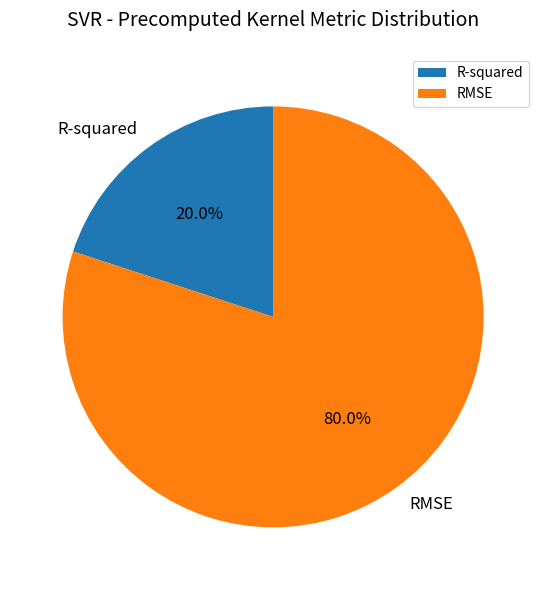

How many segments does this pie chart have?

2